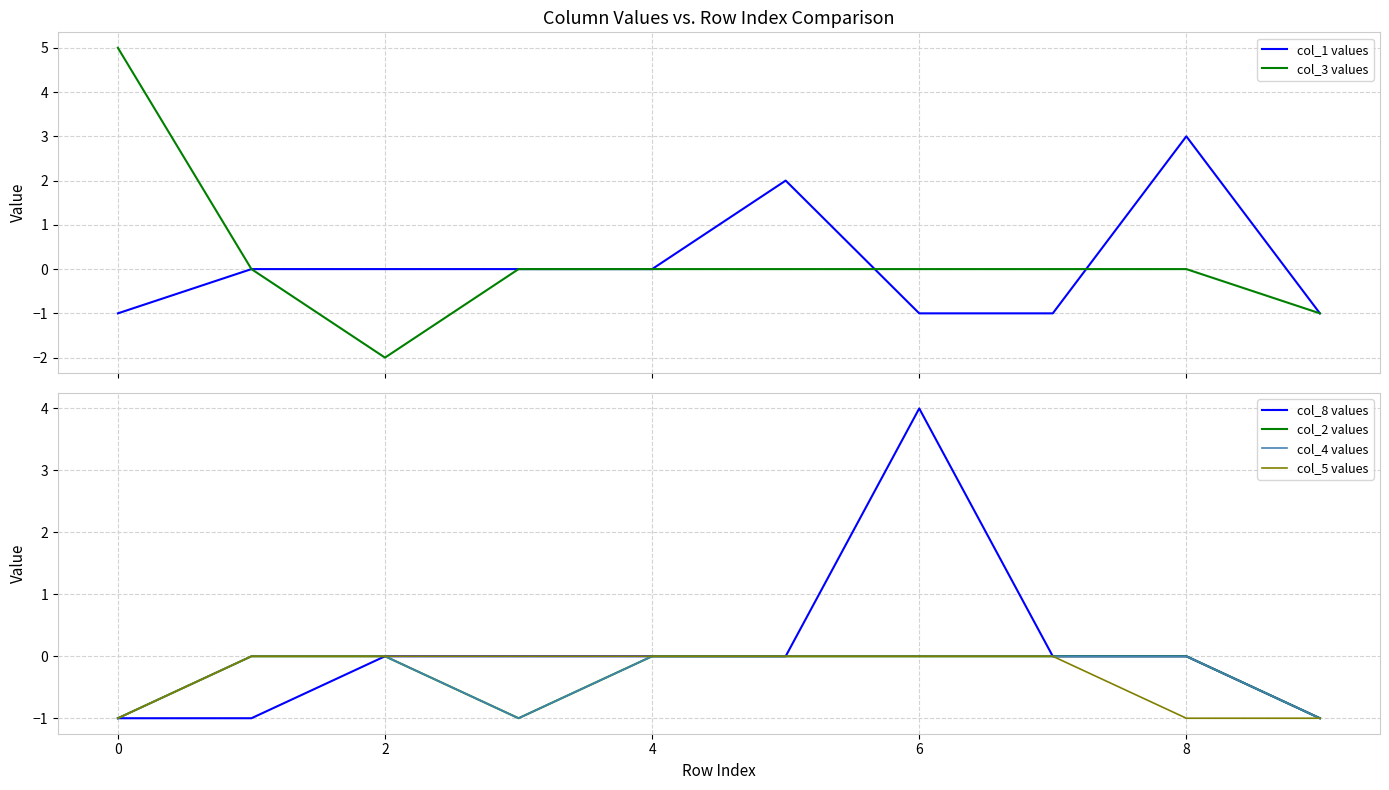

Reading left to right, extract all data points from this chart.

col_1 values: -1	0	0	0	0	2	-1	-1	3	-1
col_3 values: 5	0	-2	0	0	0	0	0	0	-1
col_8 values: -1	-1	0	0	0	0	4	0	0	-1
col_2 values: -1	0	0	-1	0	0	0	0	0	-1
col_4 values: -1	0	0	-1	0	0	0	0	0	-1
col_5 values: -1	0	0	0	0	0	0	0	-1	-1